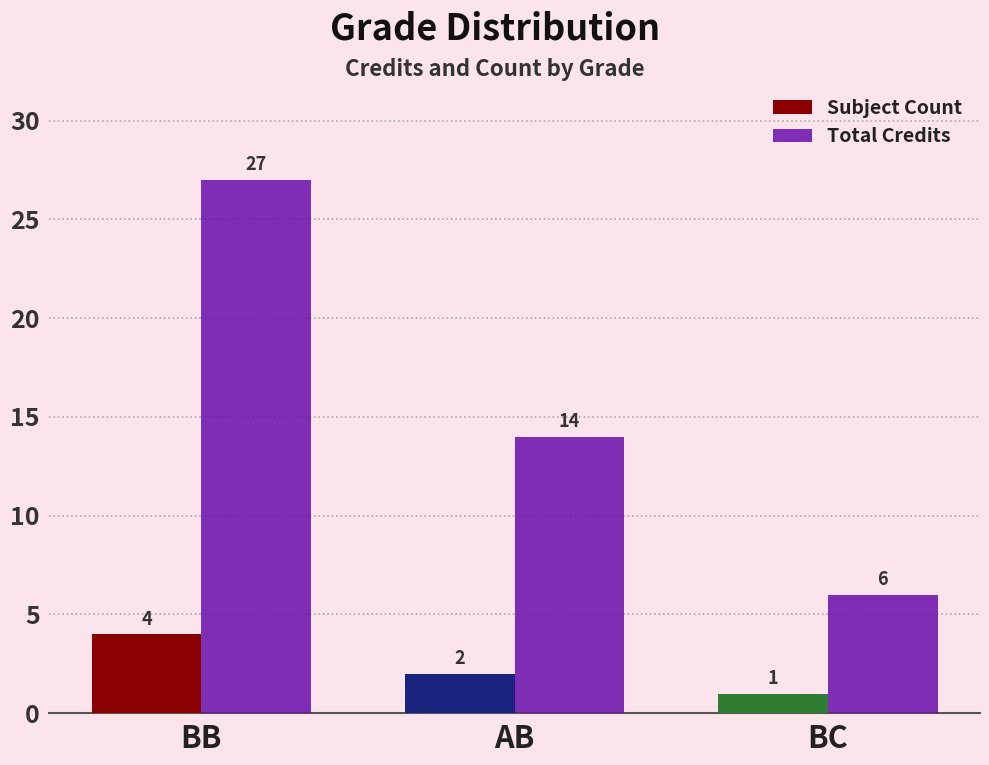

What are all the series names shown in the legend?

Subject Count, Total Credits